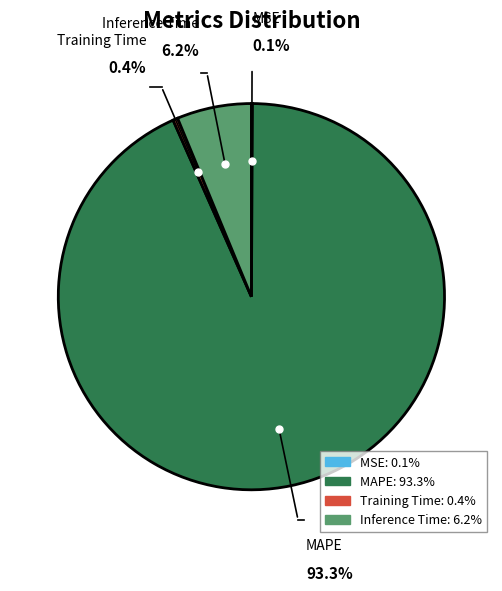

How many slices are in this pie chart?

4